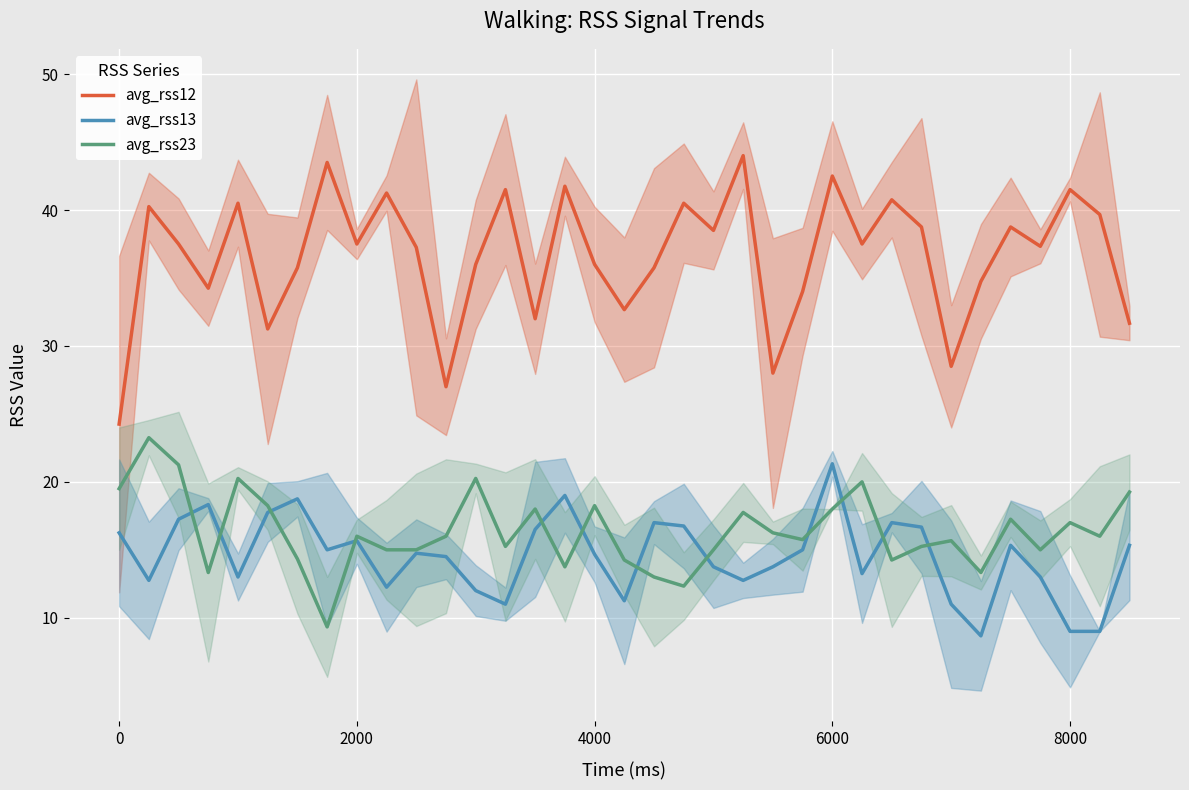

At how many categories does at least one series exceed 33?

27